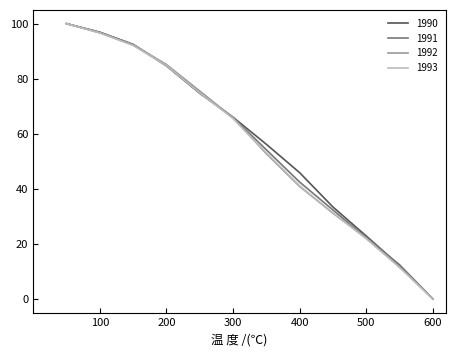

What is the greatest value displayed?

100.0